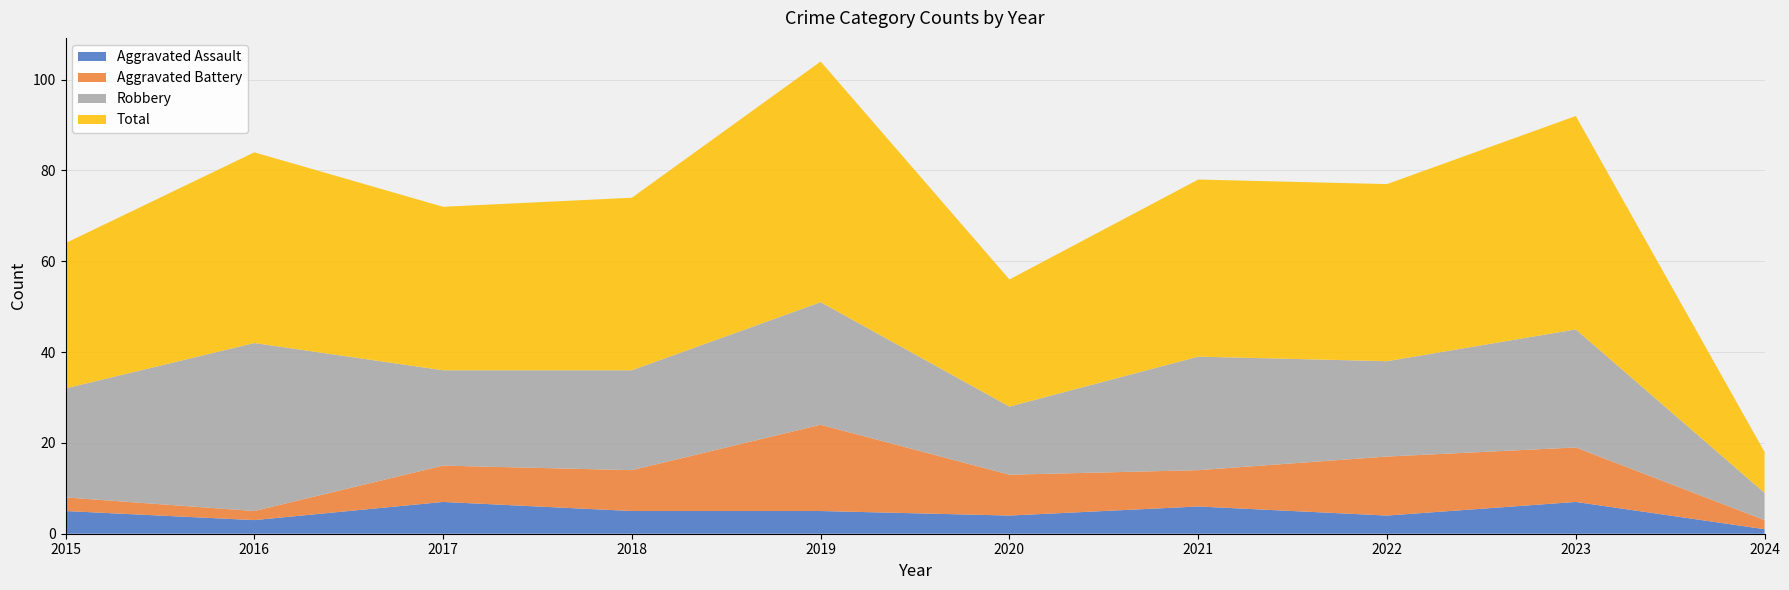

Reading left to right, transcribe all the data shown in this chart.

Aggravated Assault: 2015=5	2016=3	2017=7	2018=5	2019=5	2020=4	2021=6	2022=4	2023=7	2024=1
Aggravated Battery: 2015=3	2016=2	2017=8	2018=9	2019=19	2020=9	2021=8	2022=13	2023=12	2024=2
Robbery: 2015=24	2016=37	2017=21	2018=22	2019=27	2020=15	2021=25	2022=21	2023=26	2024=6
Total: 2015=32	2016=42	2017=36	2018=38	2019=53	2020=28	2021=39	2022=39	2023=47	2024=9